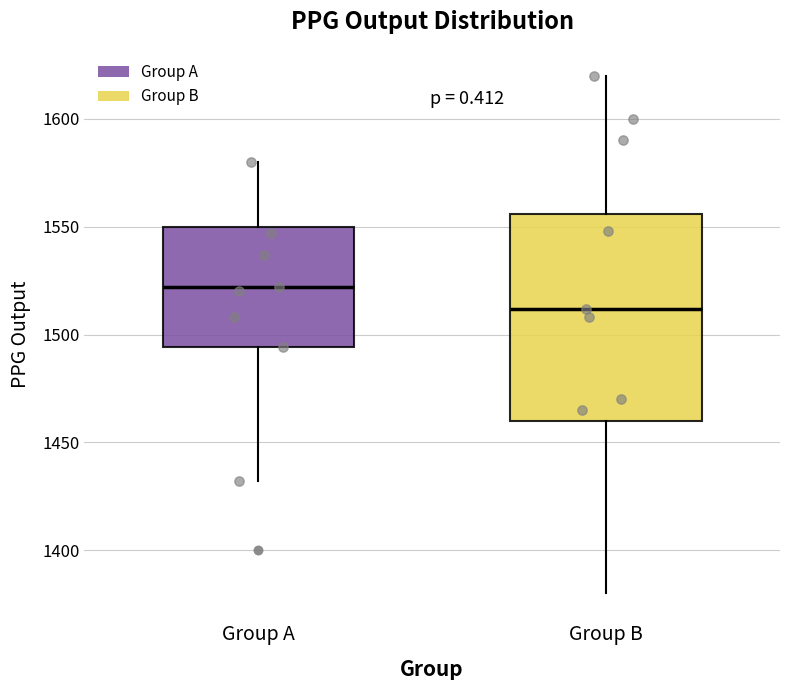

Reading left to right, transcribe this box plot: for each box, give where its median line is, the range the box spans, and where its two whiskers end, as read against the y-axis. The values are not printed on the chart, so give them approximately, as read against the axis.

Group A: median 1520, box 1495 to 1550, whiskers 1430 to 1580
Group B: median 1510, box 1460 to 1555, whiskers 1380 to 1620